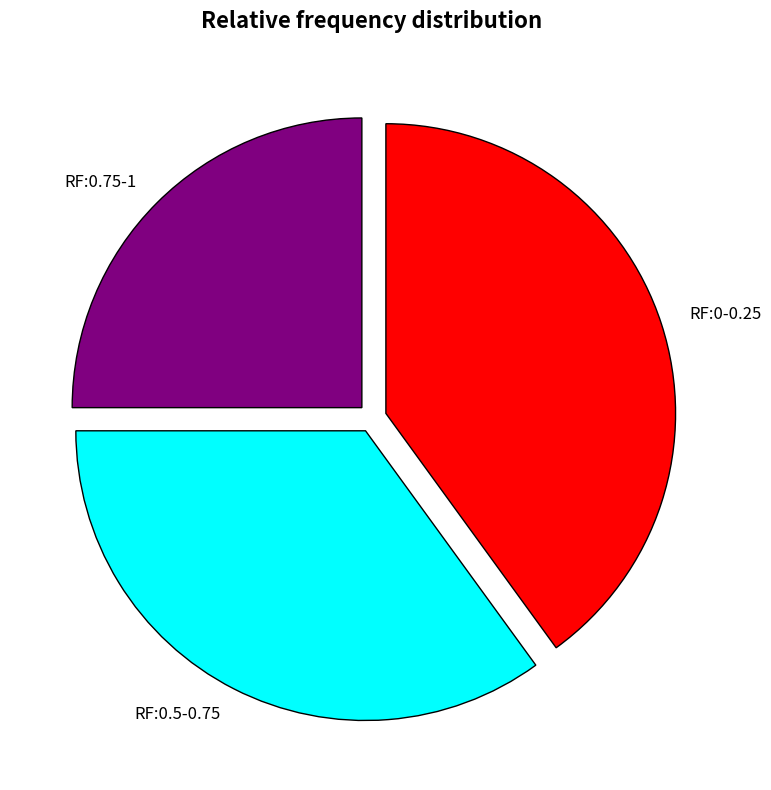

Combined, do RF:0.5-0.75 and RF:0.75-1 account for over 50%?

Yes